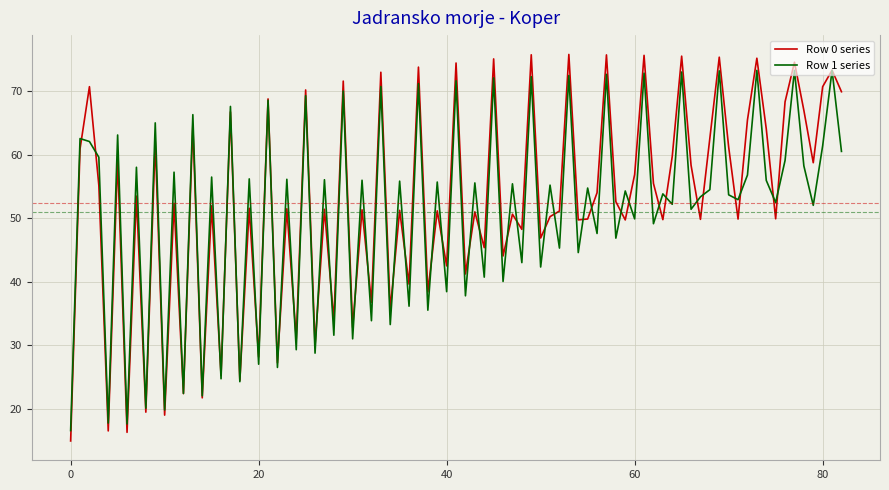

What are all the series names shown in the legend?

Row 0 series, Row 1 series